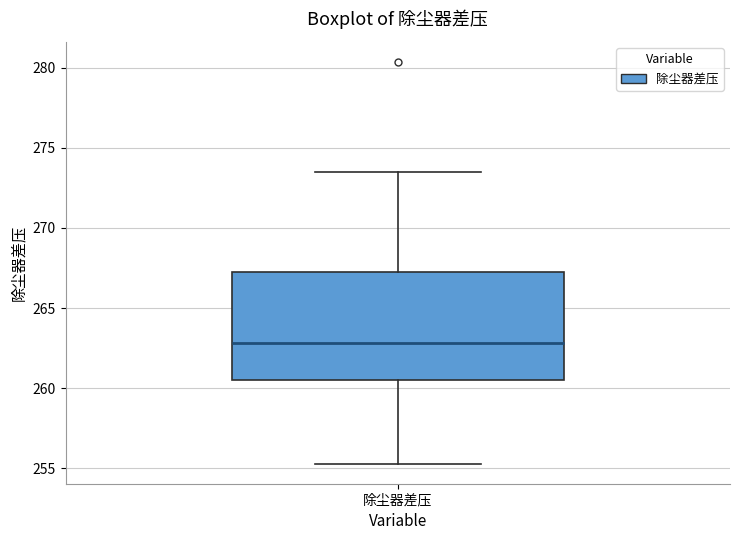

Transcribe this box plot: give where the median line is, the range the box spans, and where the two whiskers end, as read against the y-axis. The values are not printed on the chart, so give them approximately, as read against the axis.

median 263.0, box 260.5 to 267.5, whiskers 255.5 to 273.5